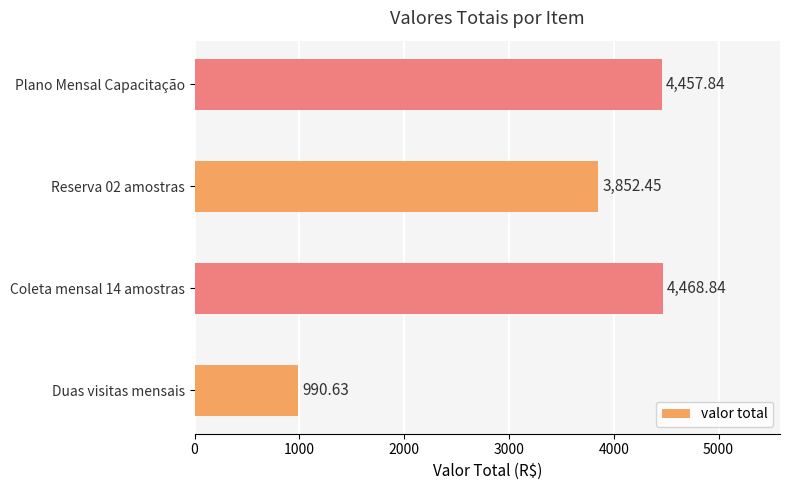

What is the minimum value shown in the chart?

990.6